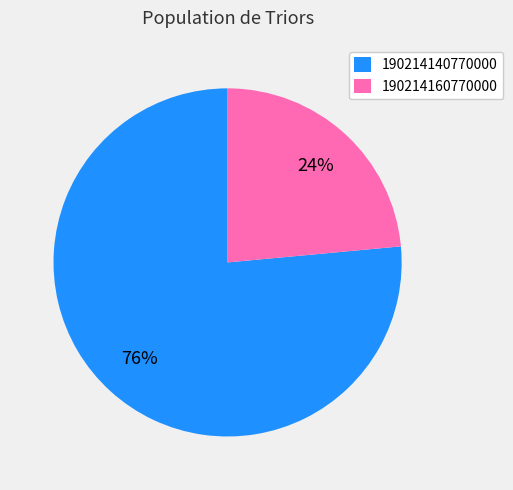

Is the sum of 190214140770000 and 190214160770000 greater than half?

Yes